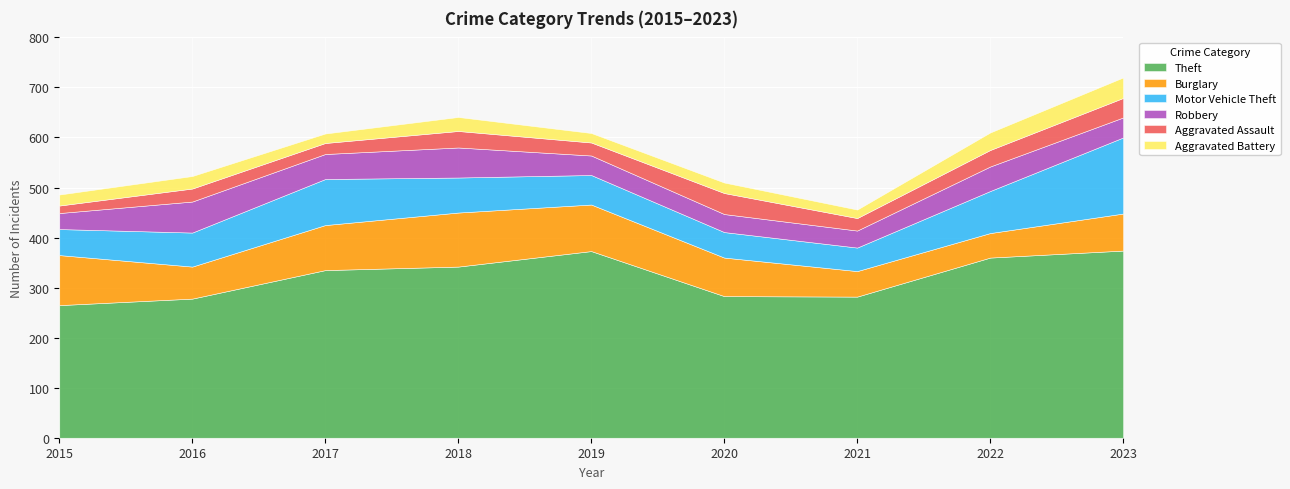

How many values in the Aggravated Battery series exceed 22?

4